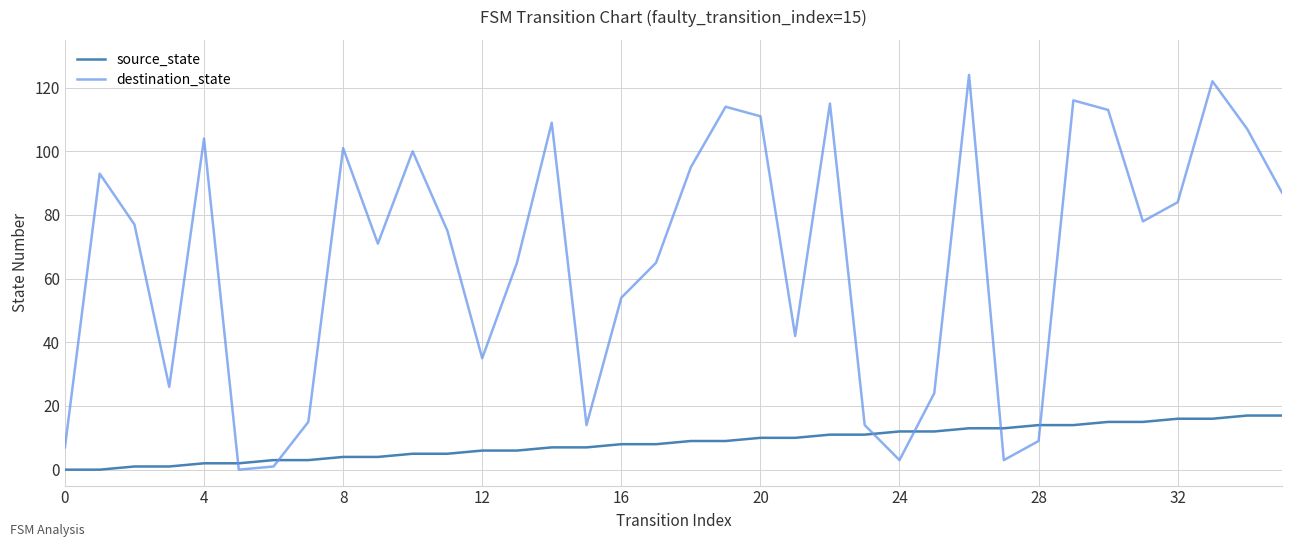

How many lines are shown in the chart?

2